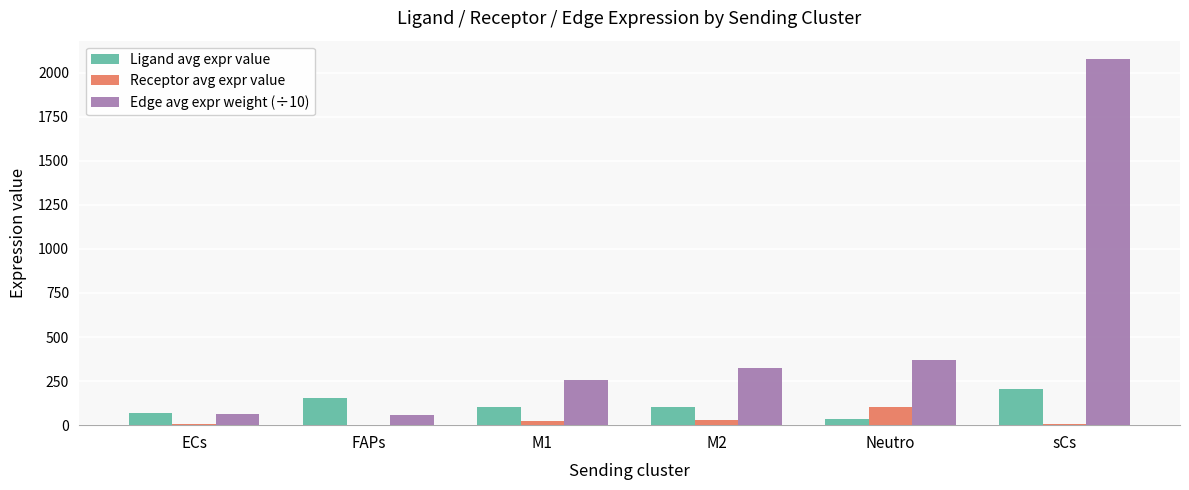

Is it true that Receptor avg expr value equals 102.5 at Neutro?

True